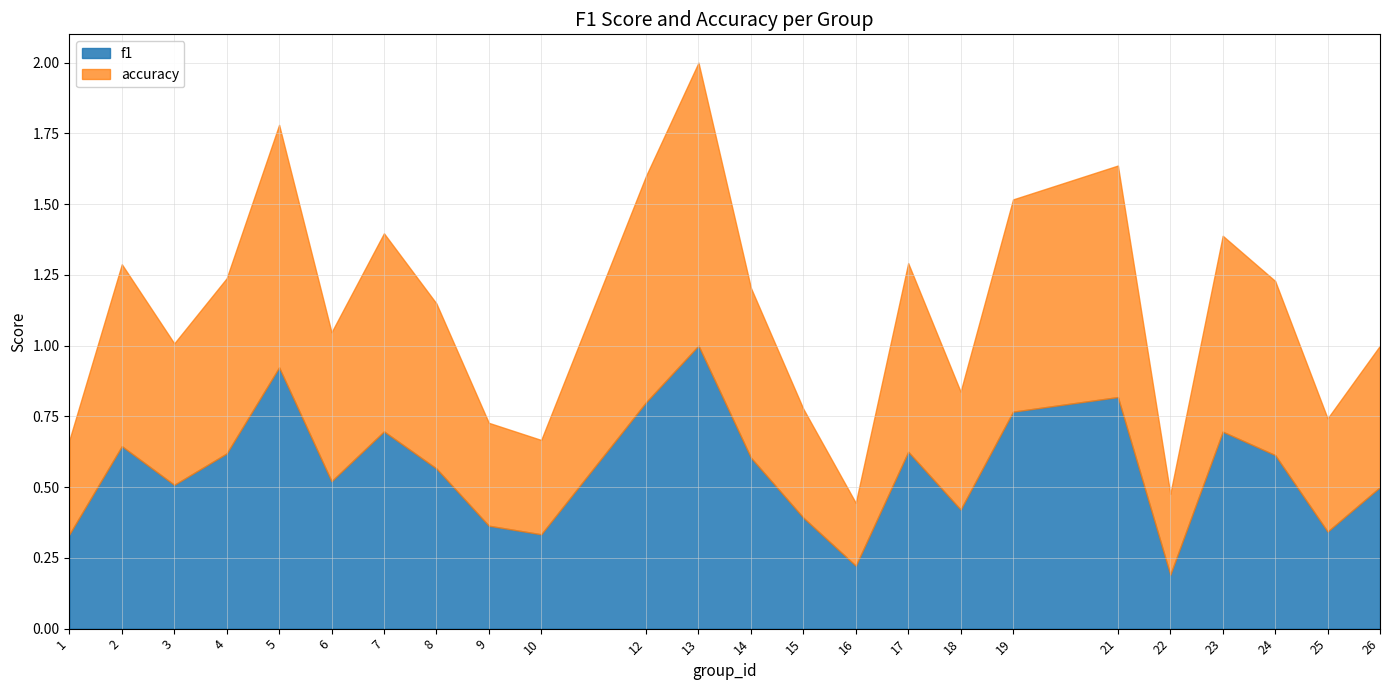

What are all the series names shown in the legend?

f1, accuracy